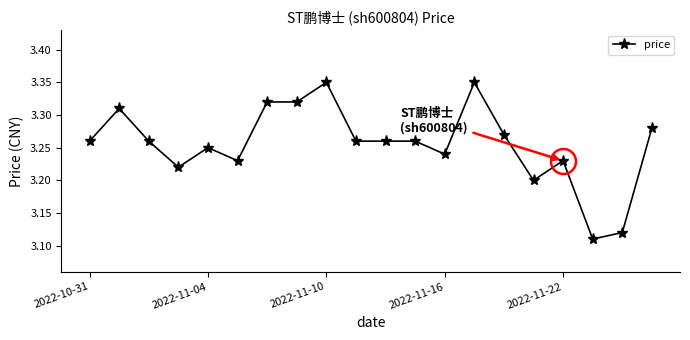

True or false: the data has more than 0 interior local peaks.

True